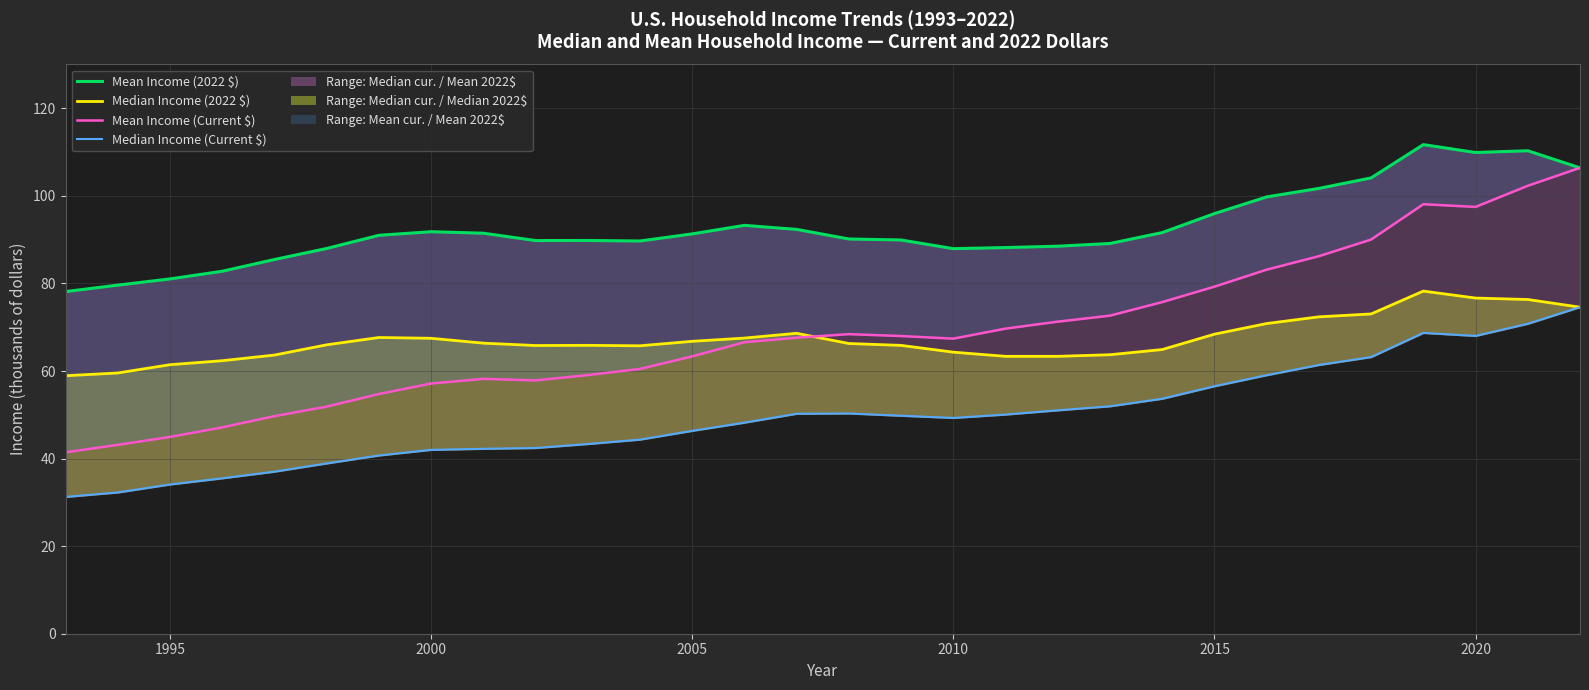

What is the greatest value displayed?

111.7